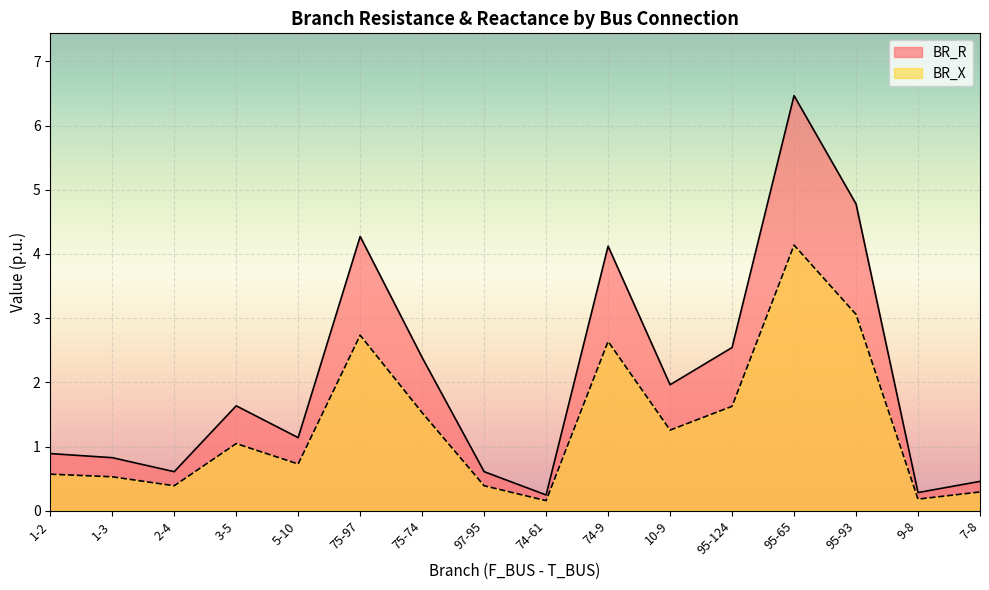

Reading left to right, what are all the values shown in this chart?

BR_R: 1-2=0.9	1-3=0.8	2-4=0.6	3-5=1.6	5-10=1.1	75-97=4.3	75-74=2.4	97-95=0.6	74-61=0.2	74-9=4.1	10-9=2.0	95-124=2.5	95-65=6.5	95-93=4.8	9-8=0.3	7-8=0.5
BR_X: 1-2=0.6	1-3=0.5	2-4=0.4	3-5=1.0	5-10=0.7	75-97=2.7	75-74=1.5	97-95=0.4	74-61=0.2	74-9=2.6	10-9=1.3	95-124=1.6	95-65=4.1	95-93=3.1	9-8=0.2	7-8=0.3